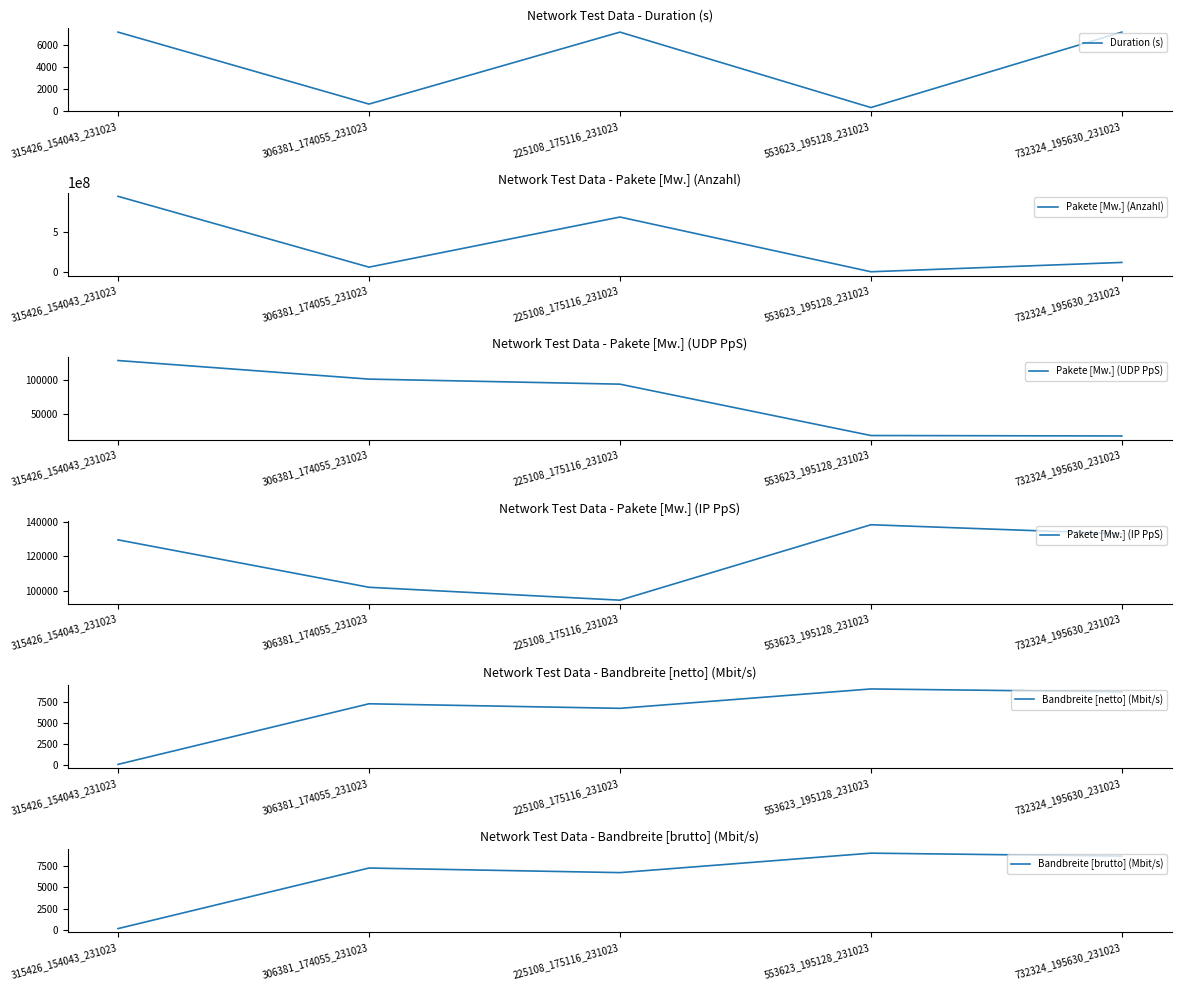

What is the difference between the maximum and second lowest values in the Pakete [Mw.] (Anzahl) series?

872468351